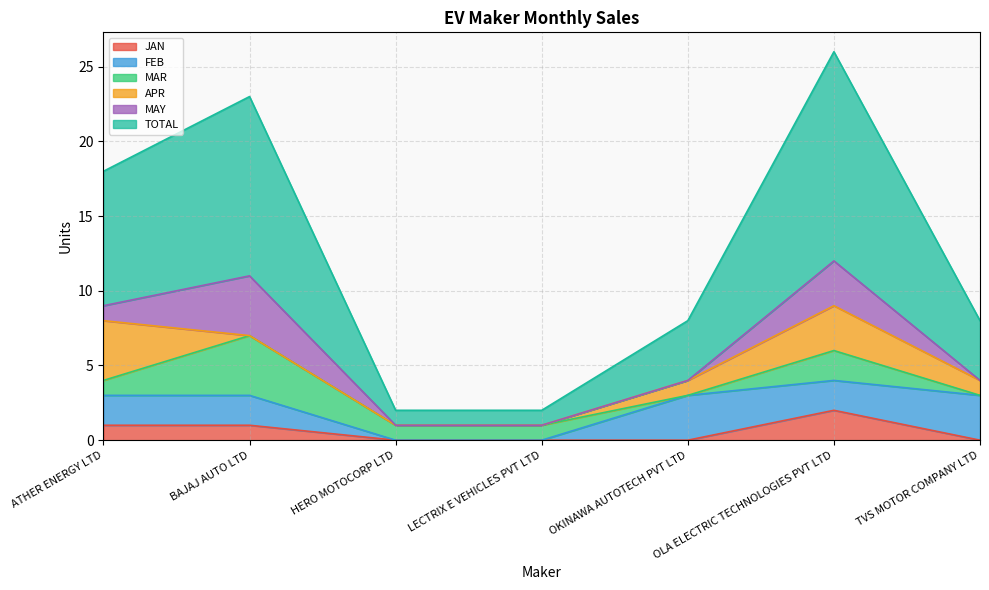

What is the difference between the maximum and minimum values in the FEB series?

3